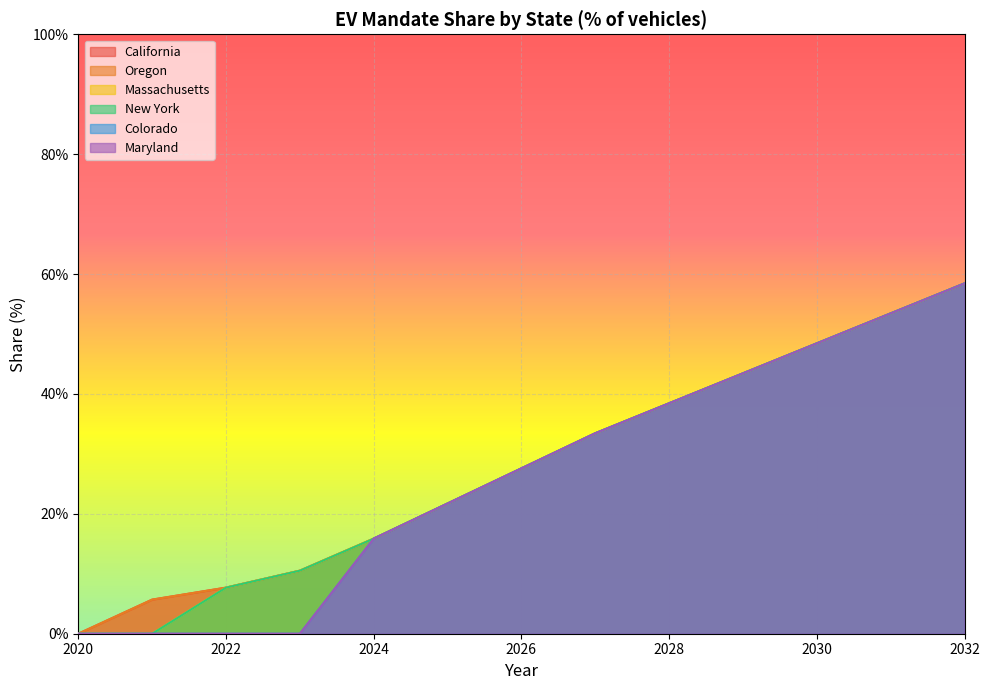

Reading right to left, list all the values displayed in this chart.

California: 0.6	0.5	0.5	0.4	0.4	0.3	0.3	0.2	0.2	0.1	0.1	0.1	0.0
Oregon: 0.6	0.5	0.5	0.4	0.4	0.3	0.3	0.2	0.2	0.1	0.1	0.1	0.0
Massachusetts: 0.6	0.5	0.5	0.4	0.4	0.3	0.3	0.2	0.2	0.1	0.1	0.0	0.0
New York: 0.6	0.5	0.5	0.4	0.4	0.3	0.3	0.2	0.2	0.1	0.1	0.0	0.0
Colorado: 0.6	0.5	0.5	0.4	0.4	0.3	0.3	0.2	0.2	0.0	0.0	0.0	0.0
Maryland: 0.6	0.5	0.5	0.4	0.4	0.3	0.3	0.2	0.2	0.0	0.0	0.0	0.0